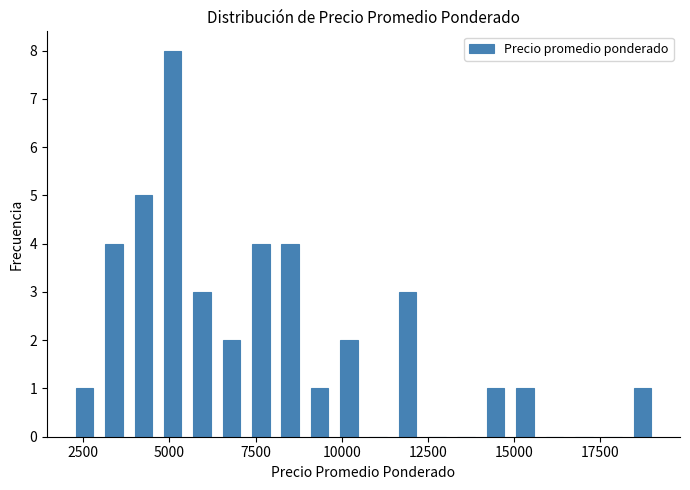

Around what value on the x-axis is the tallest bar? Give the approximate position of its centre, as read against the axis.

5000